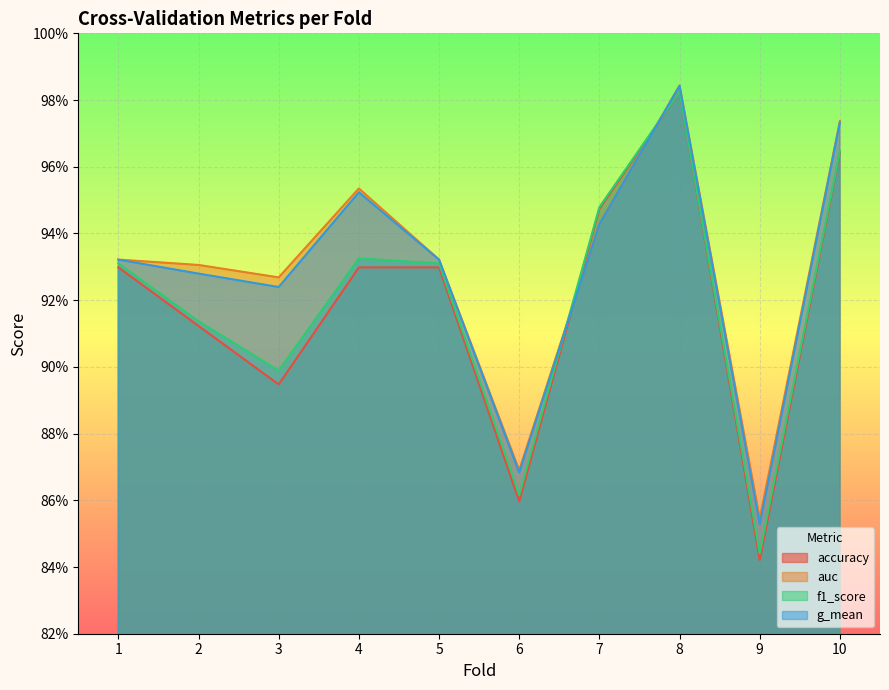

Reading left to right, transcribe all the data shown in this chart.

accuracy: 0.9	0.9	0.9	0.9	0.9	0.9	0.9	1.0	0.8	1.0
auc: 0.9	0.9	0.9	1.0	0.9	0.9	0.9	1.0	0.9	1.0
f1_score: 0.9	0.9	0.9	0.9	0.9	0.9	0.9	1.0	0.8	1.0
g_mean: 0.9	0.9	0.9	1.0	0.9	0.9	0.9	1.0	0.9	1.0